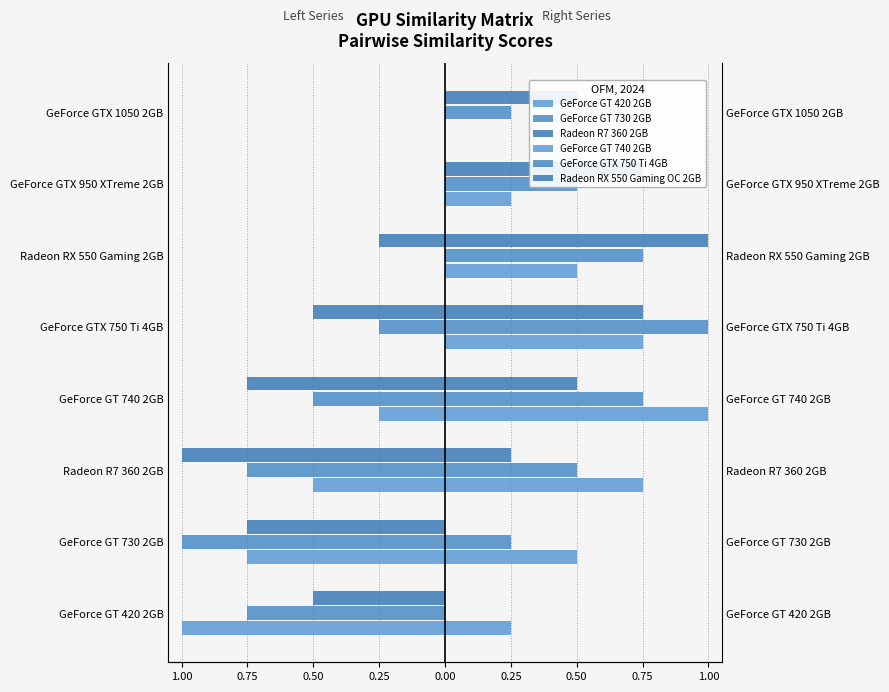

At how many categories does at least one series exceed 0?

8